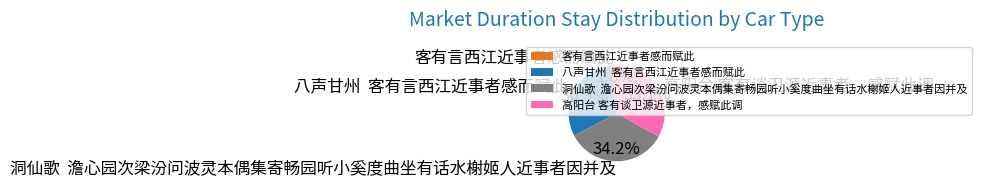

How many slices are in this pie chart?

4